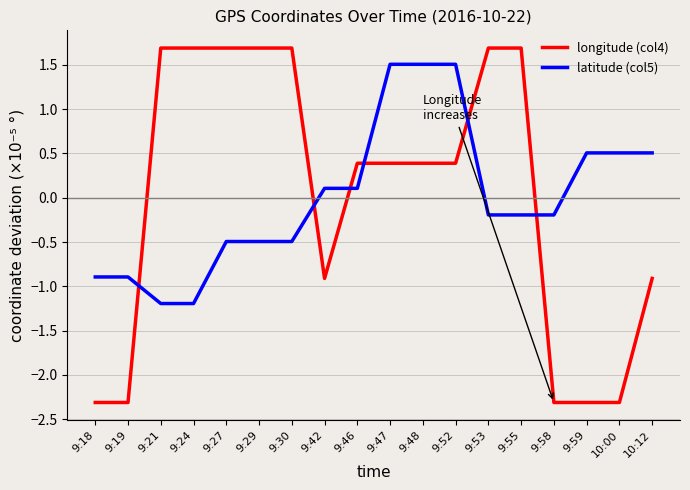

What is the lowest value of the longitude (col4) series?

-2.3